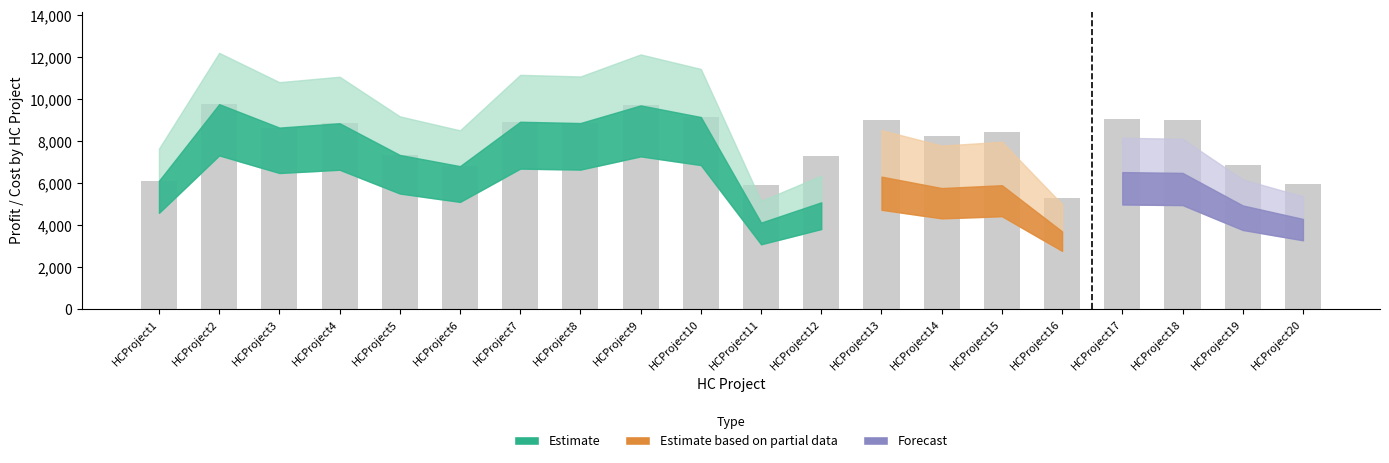

The value at HCProject13 is 9031. True or false?

True